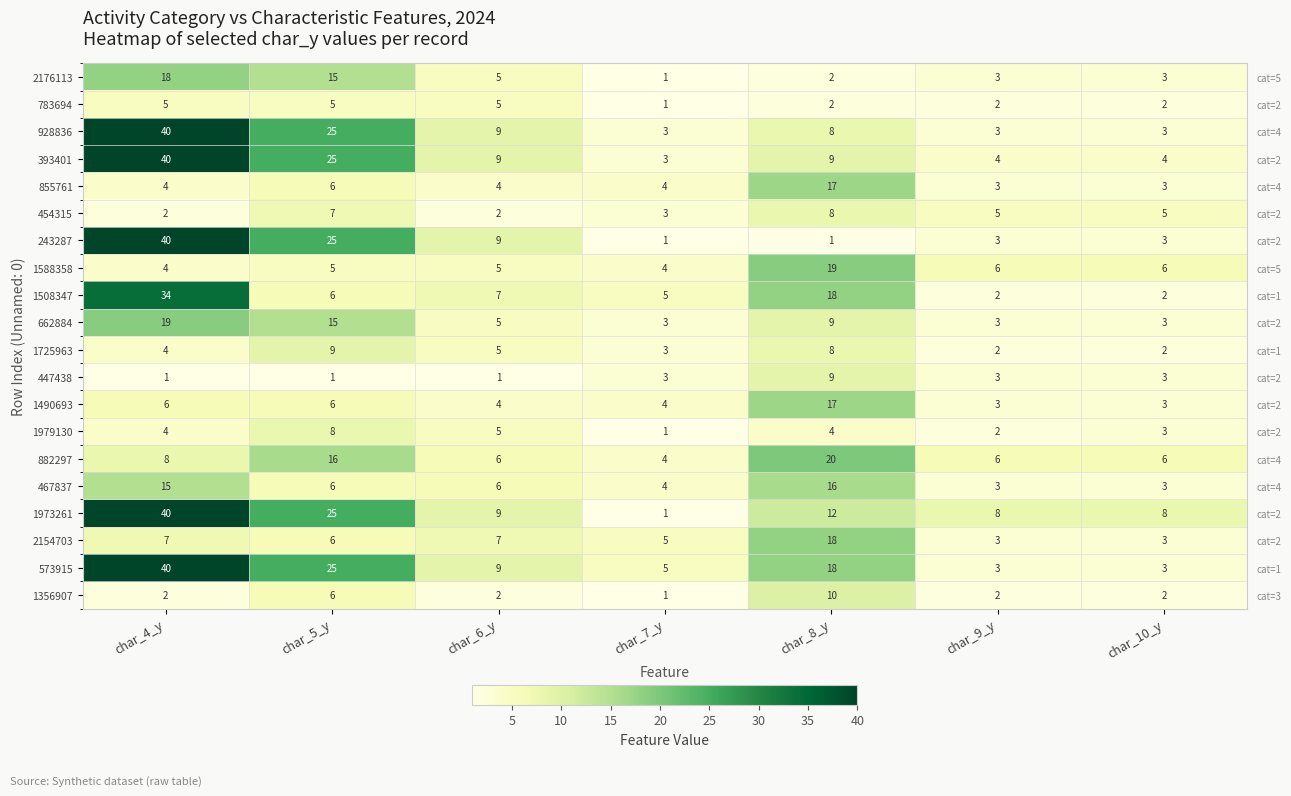

List the series in order of their peak value, highest first.

928836, 393401, 243287, 1973261, 573915, 1508347, 882297, 1588358, 662884, 2176113, 2154703, 855761, 1490693, 467837, 1356907, 1725963, 447438, 454315, 1979130, 783694